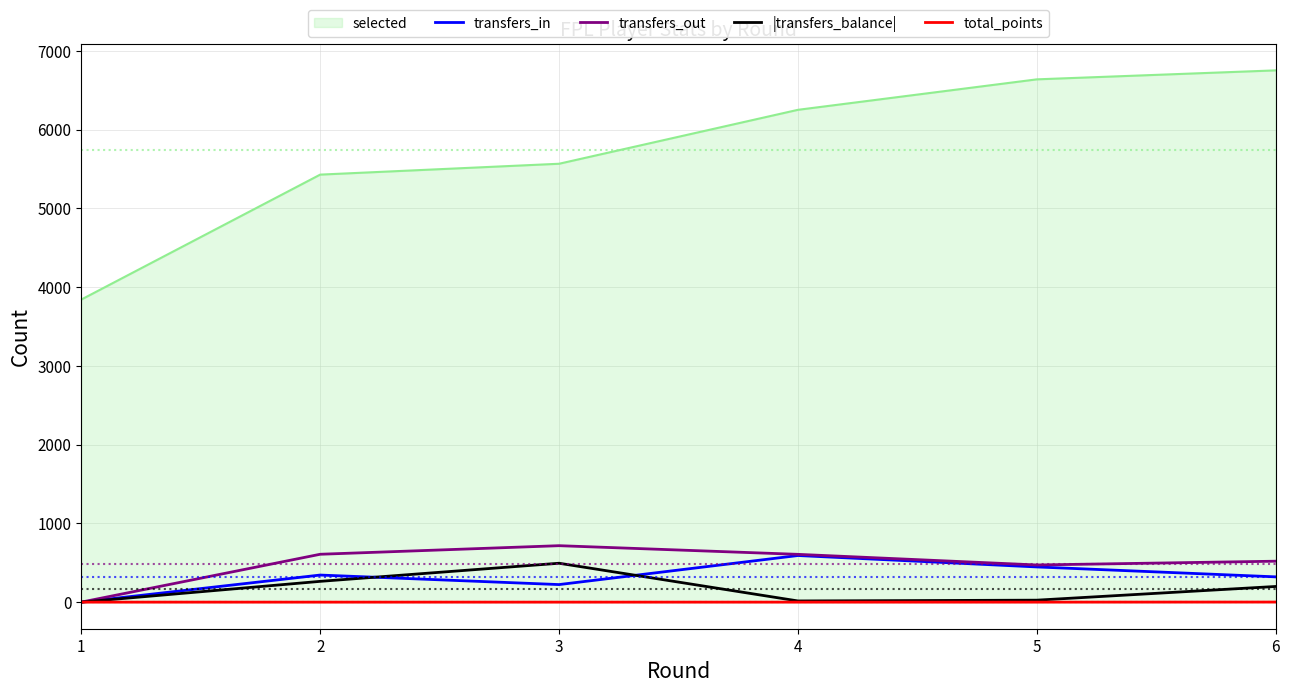

The value of total_points at 1 is 0. True or false?

True